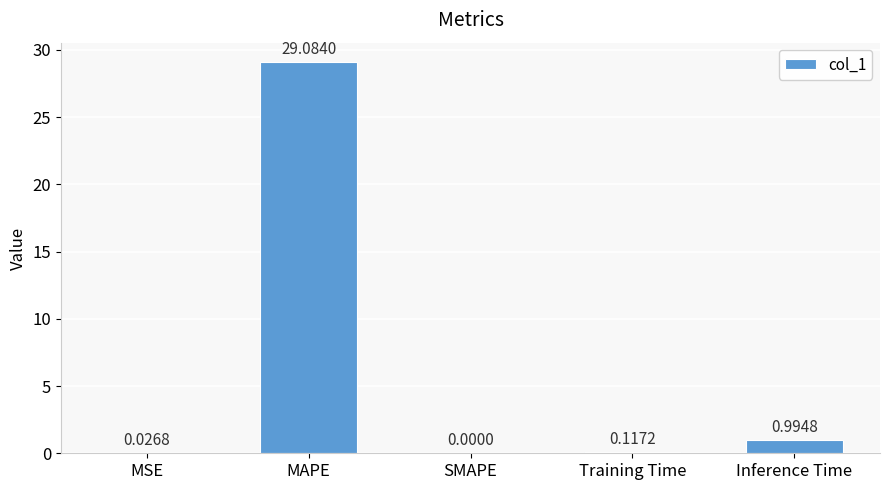

How many data points are above 0?

4